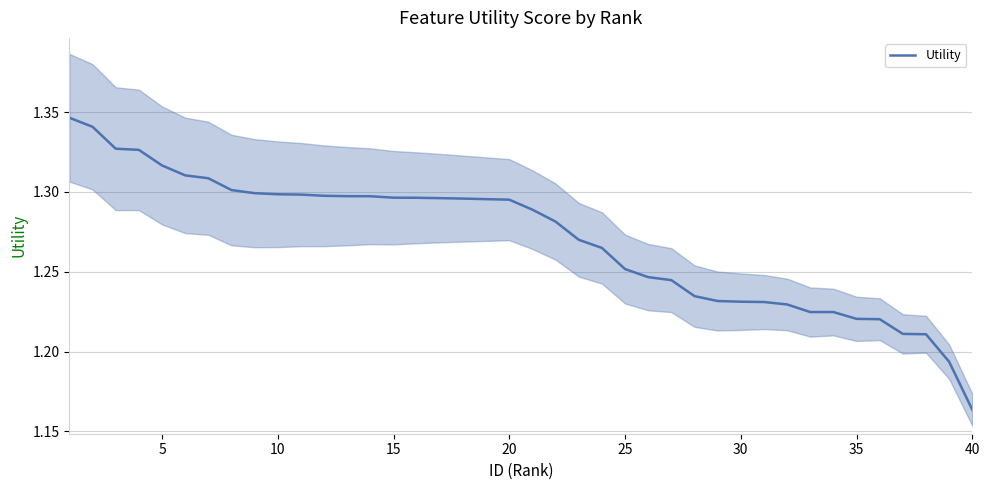

At which label is Utility closest to 1?

40